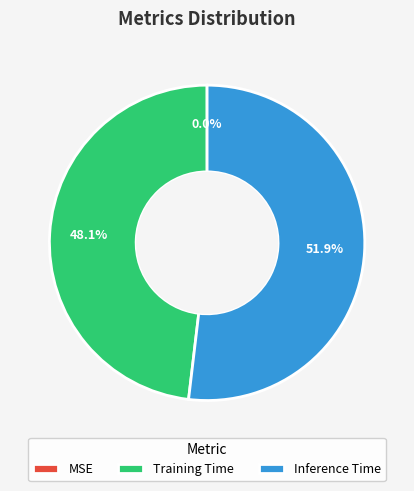

Does Inference Time represent more than half of the total?

Yes